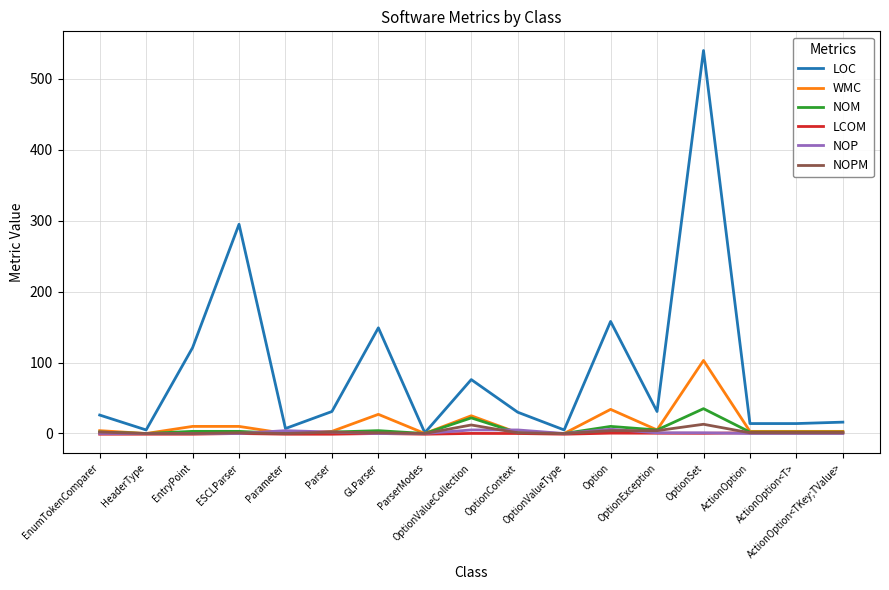

Which series has the largest total across all categories?

LOC